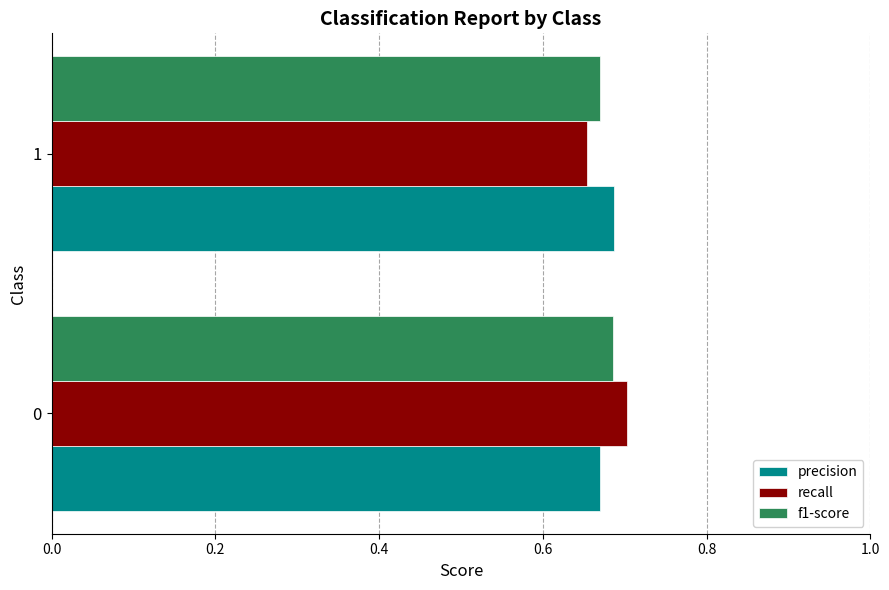

Rank the series by their average value, from highest to lowest.

precision, recall, f1-score